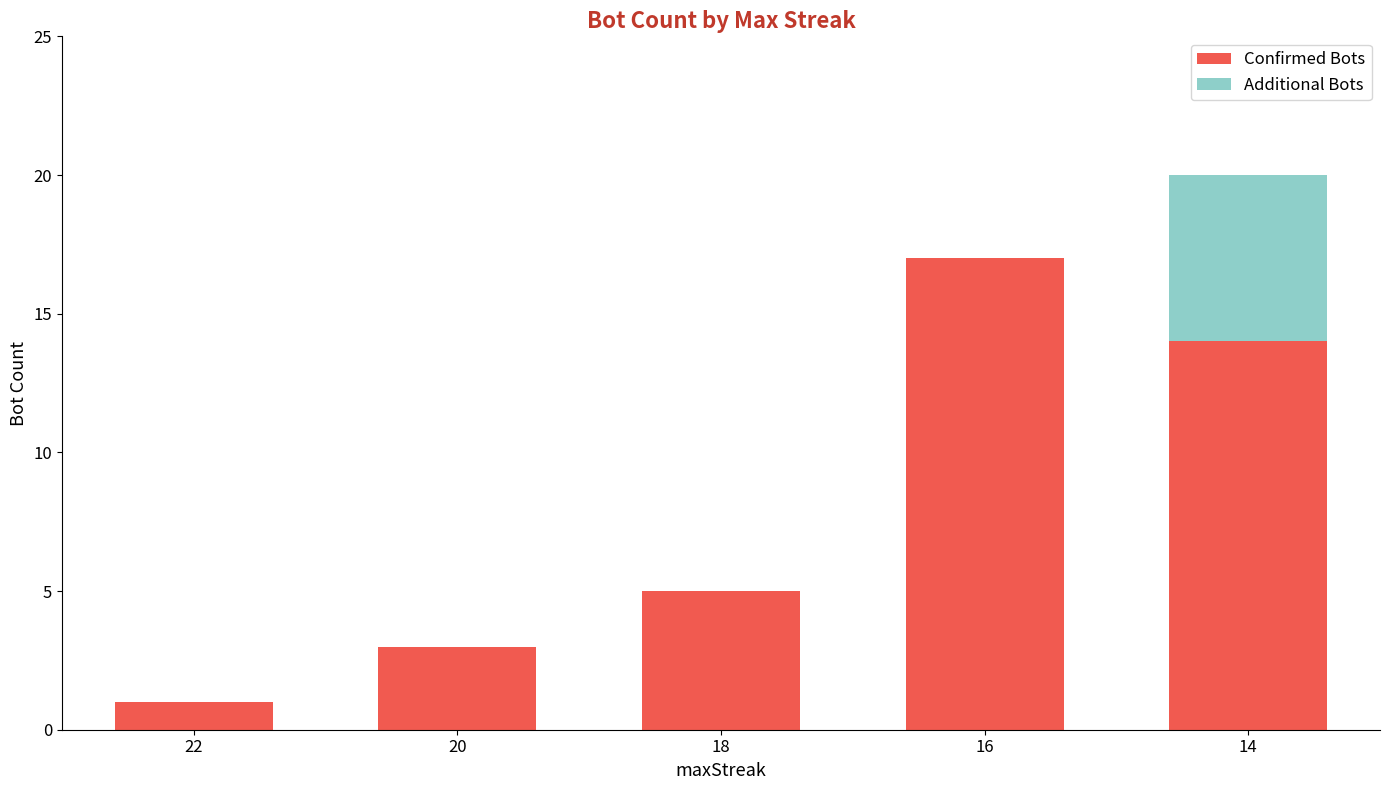

What is the highest value of the Confirmed Bots series?

17